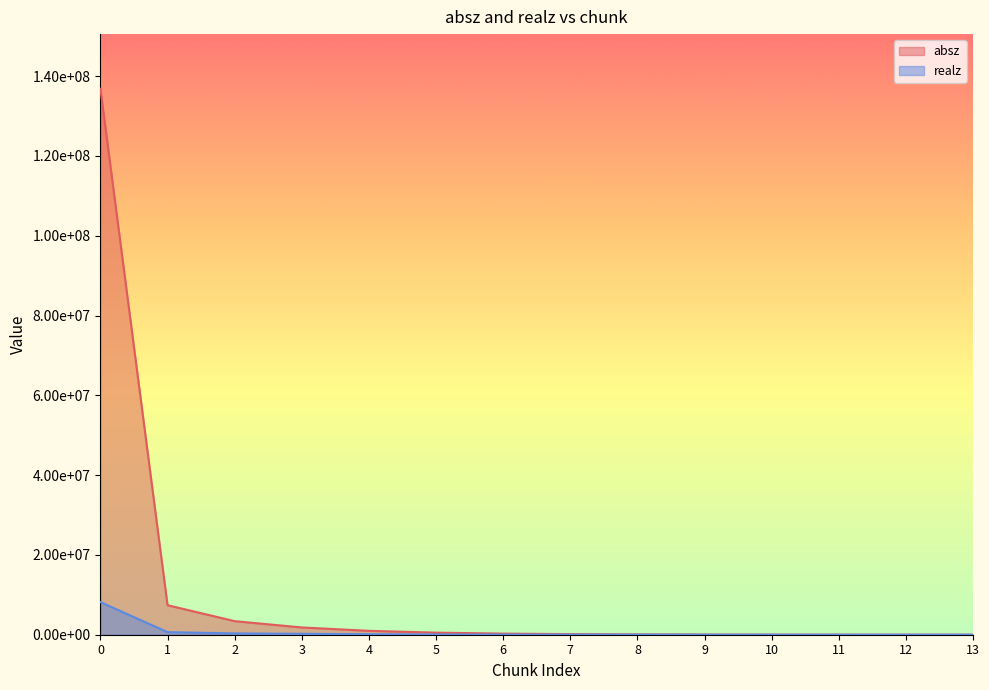

Reading left to right, extract all data points from this chart.

absz: 136863000	7399060	3398560	1822210	976259	522112	279778	149658	80022	42777	22856	12195	6478	3392
realz: 8173450	650340	328070	234520	121640	64869	36157	20000	11000	6000	3200	1800	980	520